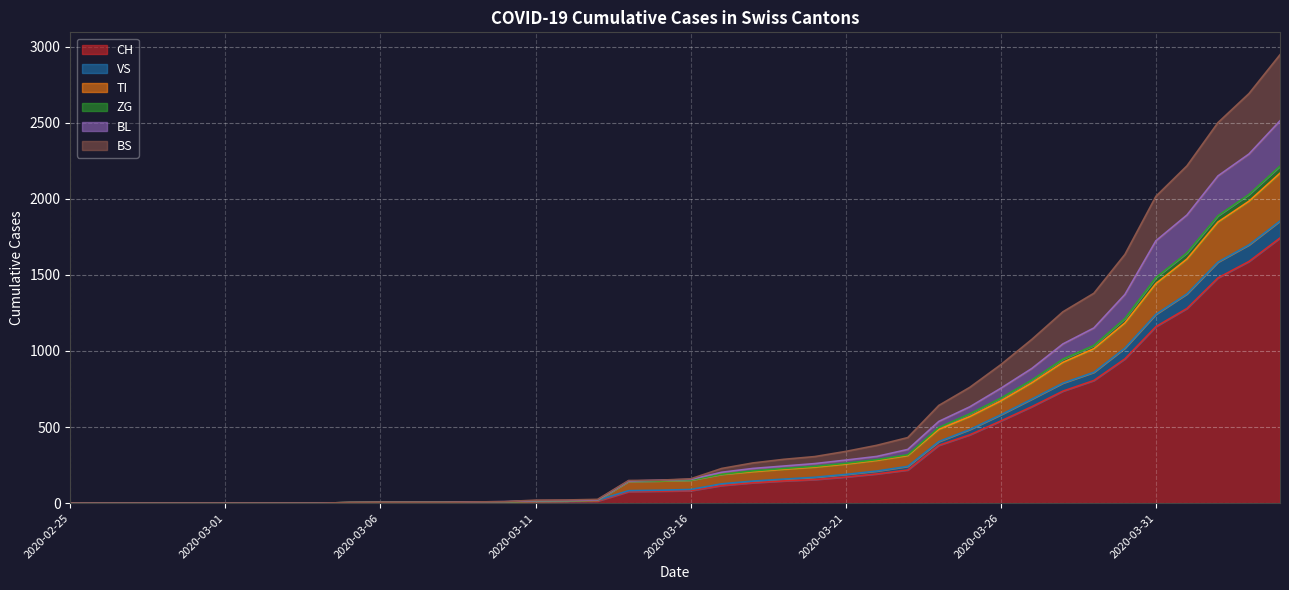

What are all the series names shown in the legend?

CH, VS, TI, ZG, BL, BS